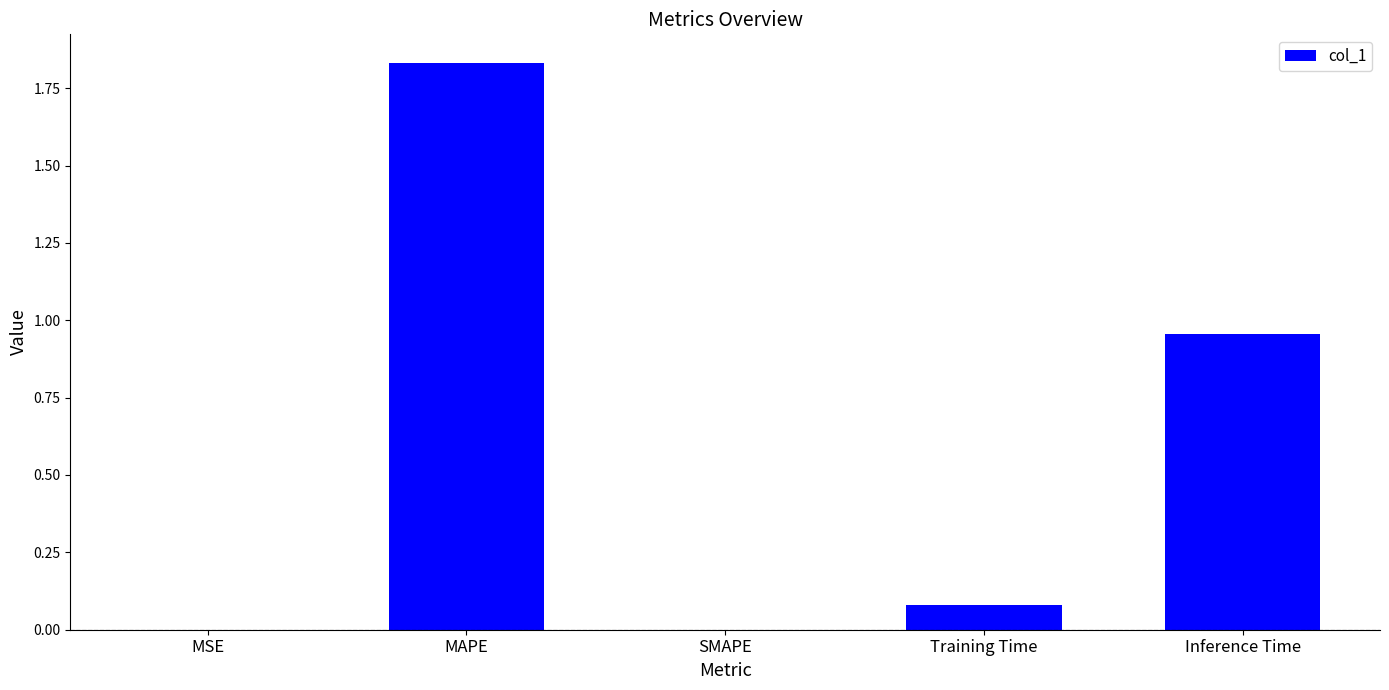

The value at SMAPE is 1.0. True or false?

False